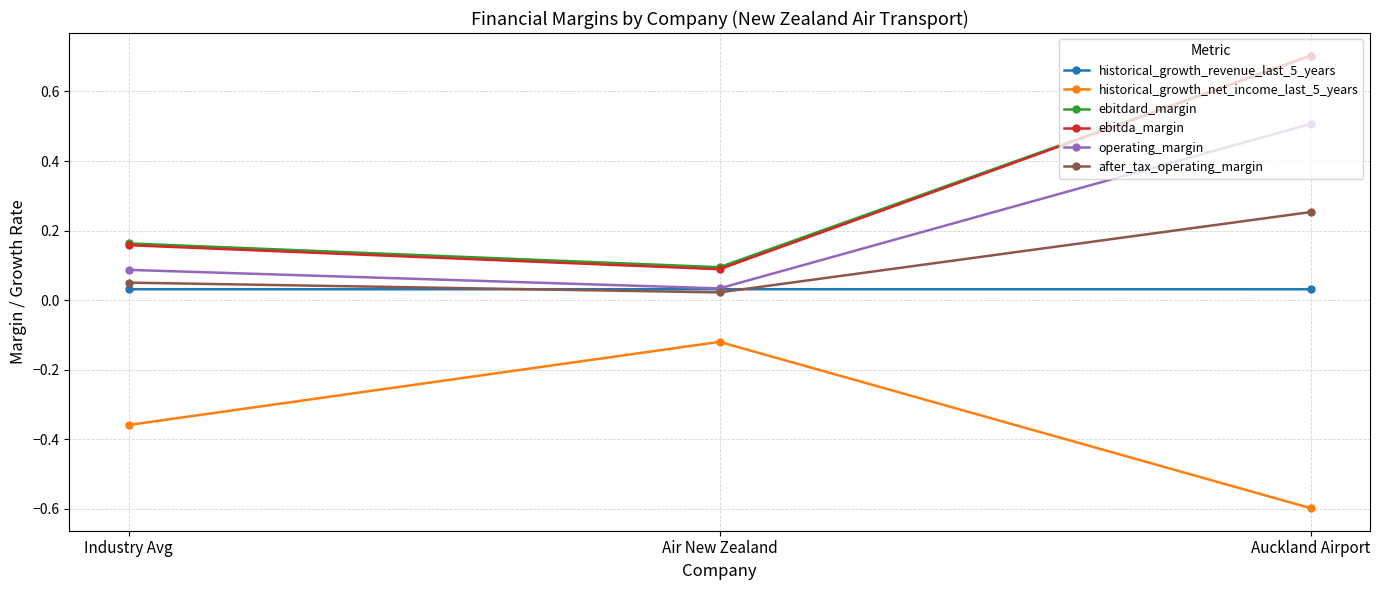

Is the value of after_tax_operating_margin at Air New Zealand greater than the value of ebitda_margin at Air New Zealand?

No